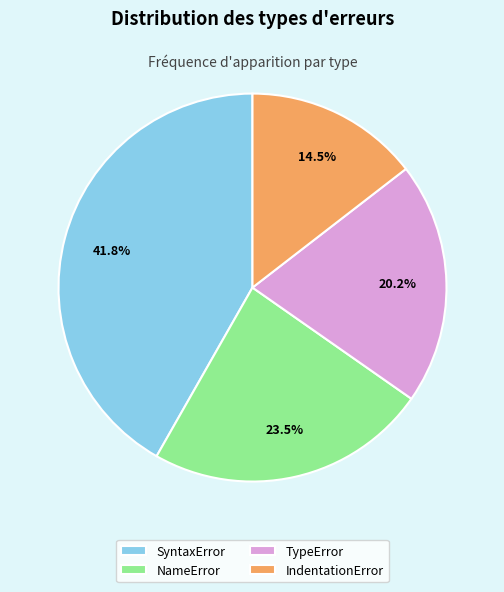

Rank the categories by value from highest to lowest.

SyntaxError, NameError, TypeError, IndentationError